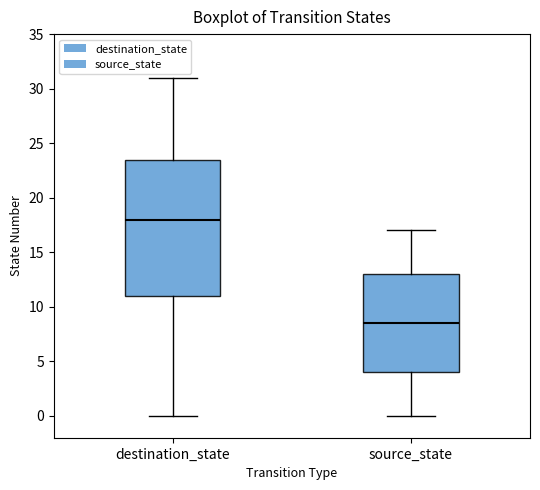

Where does the upper whisker of the box for source_state end on the y-axis? The values are not printed on the chart, so give them approximately, as read against the axis.

17.0